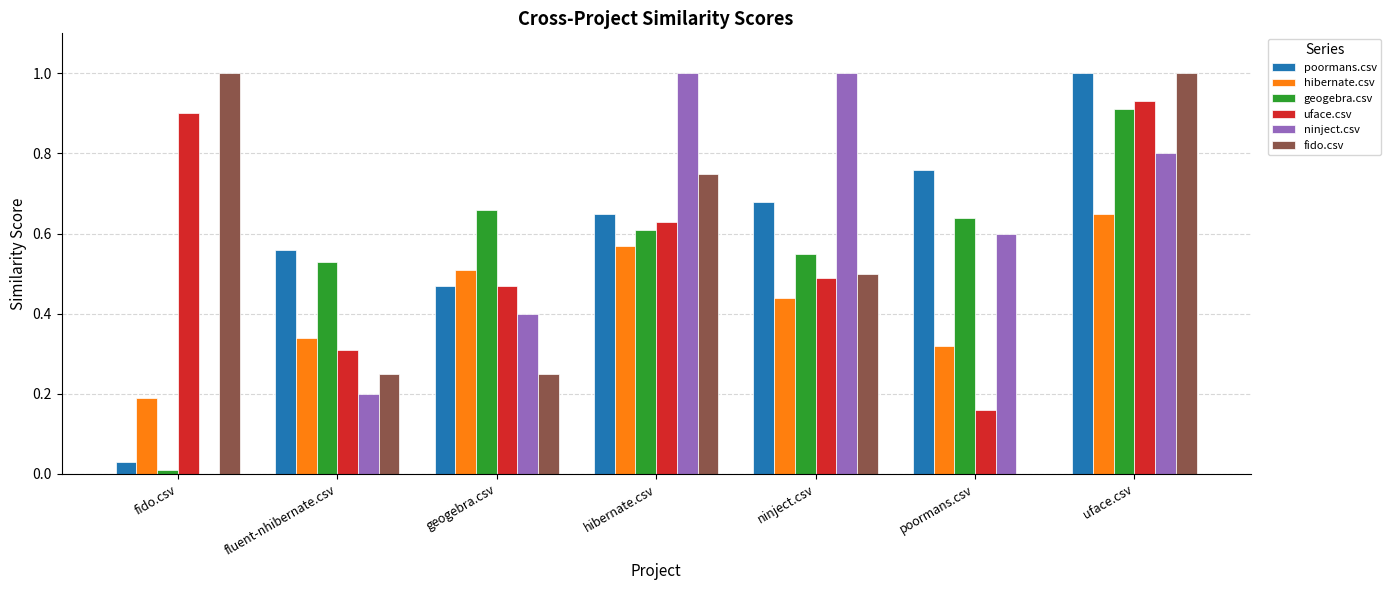

At which category is the sum across all series the highest?

uface.csv